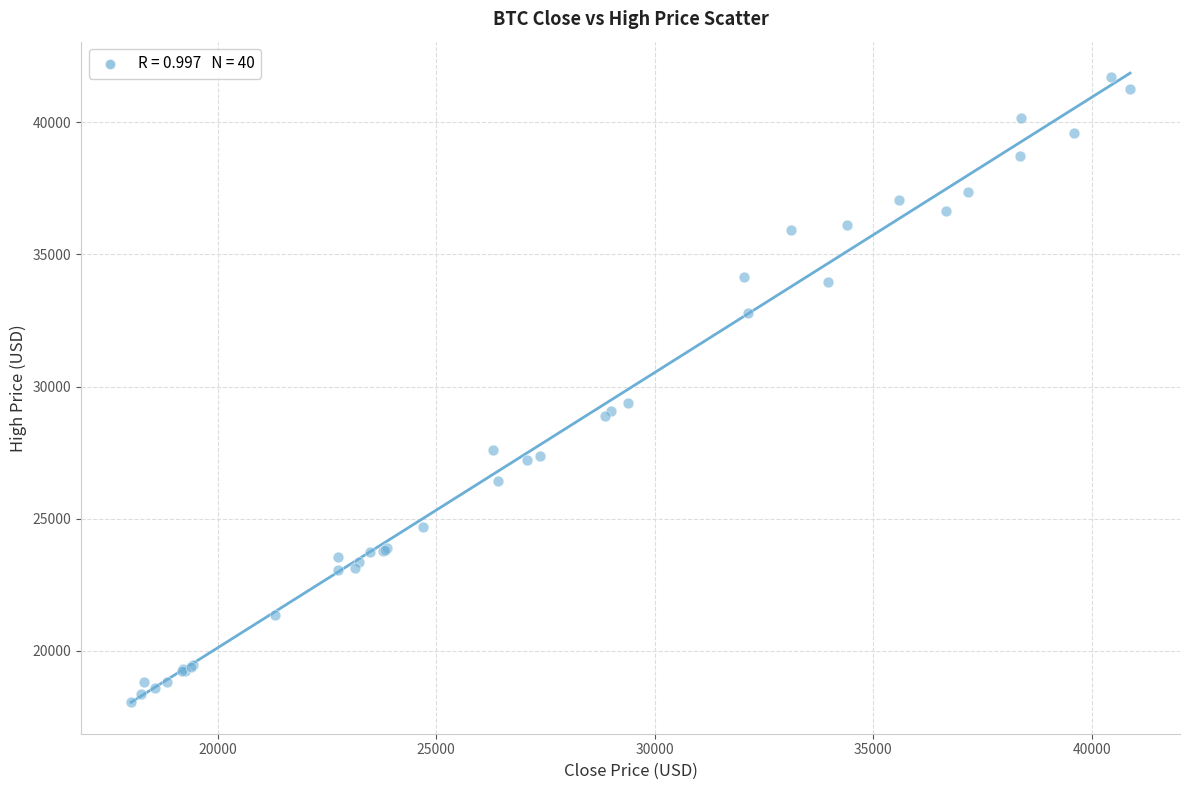

What Y value in the scatter plot is closest to 29892?

29386.5